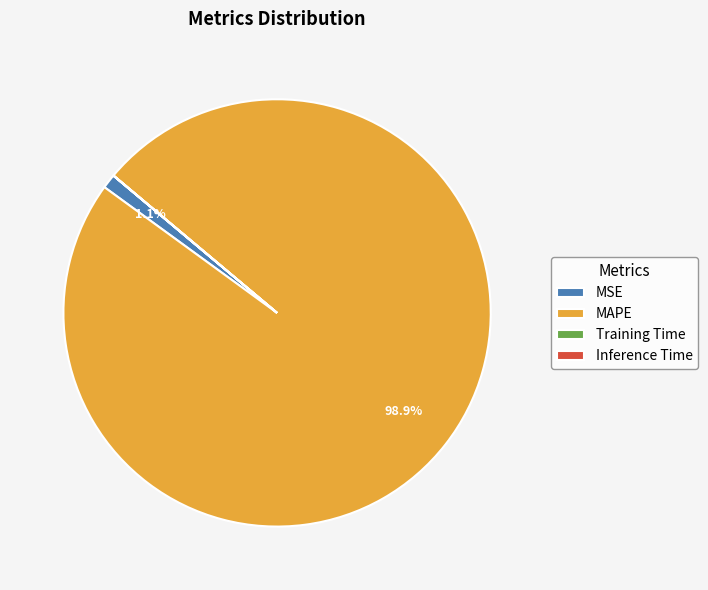

What portion of the pie excludes MAPE?

1.1%